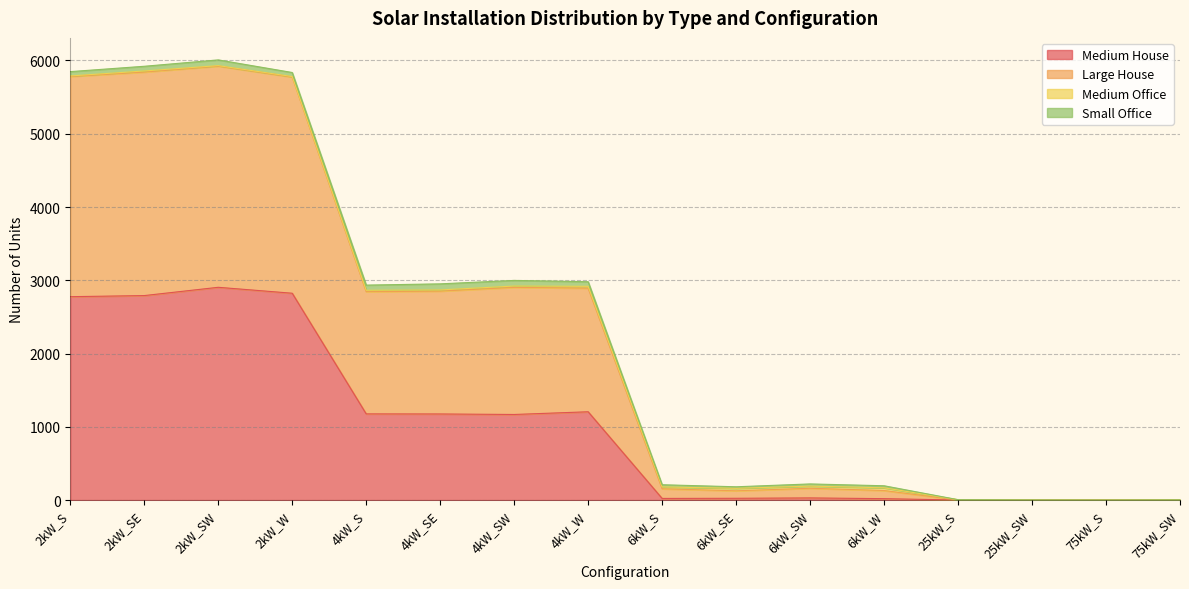

What is the maximum value for Medium House?

2904